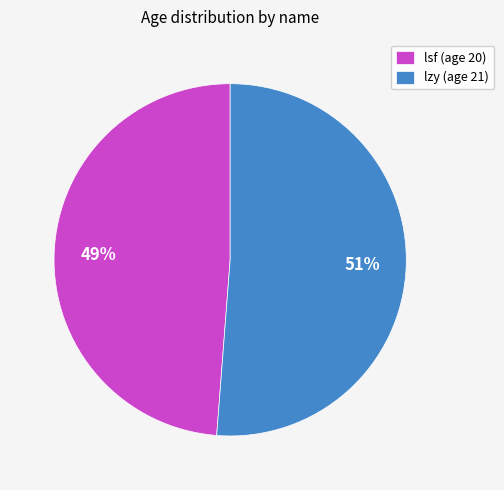

Is lzy the majority of the pie?

Yes